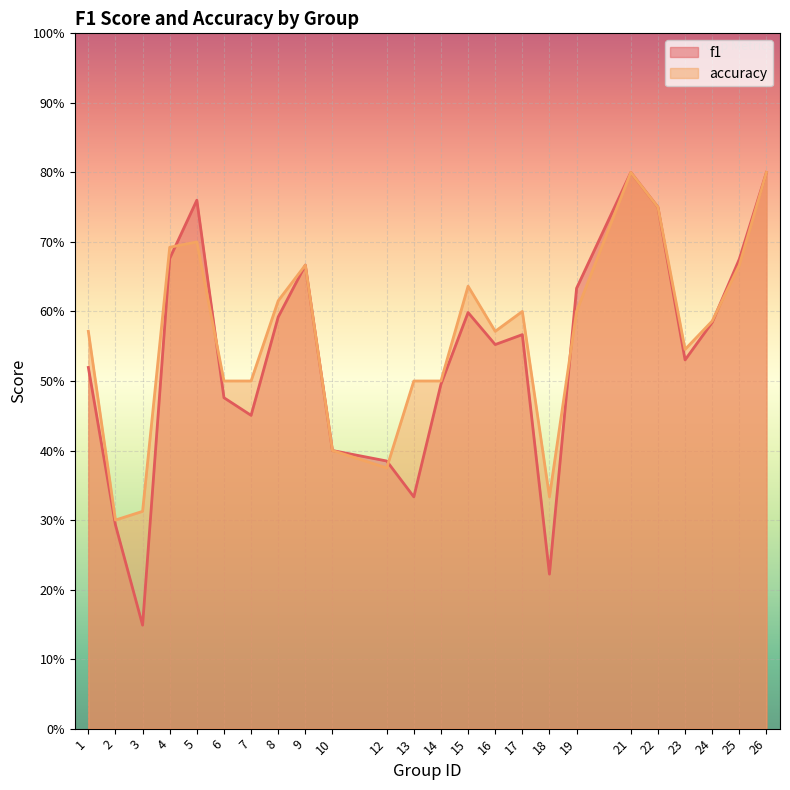

True or false: accuracy has more than 2 interior local peaks.

True